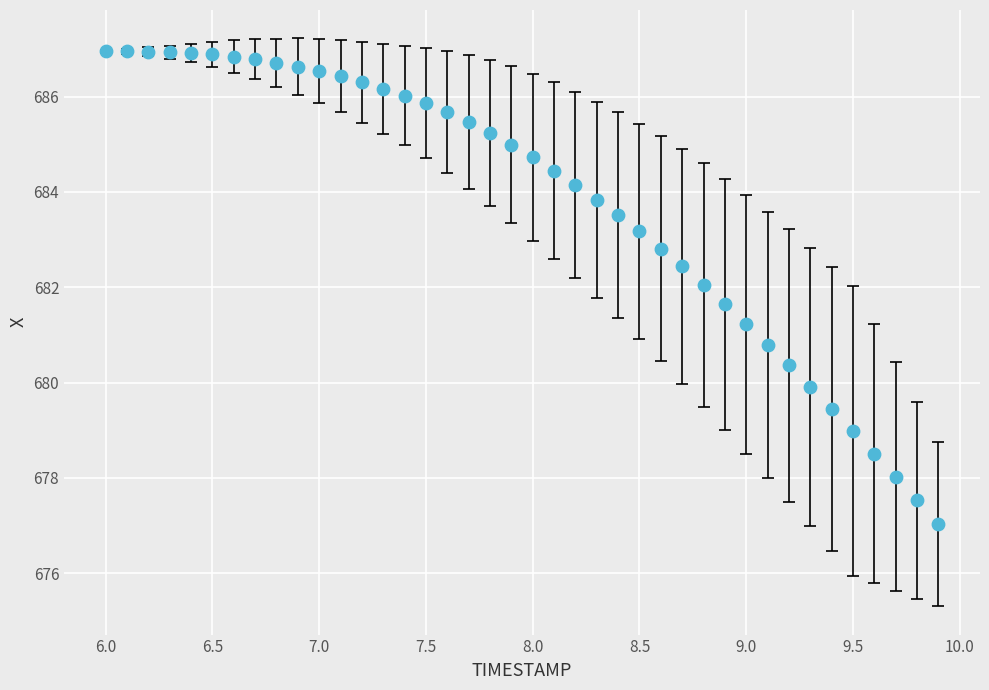

What is the range of X values (max minus min)?

3.9